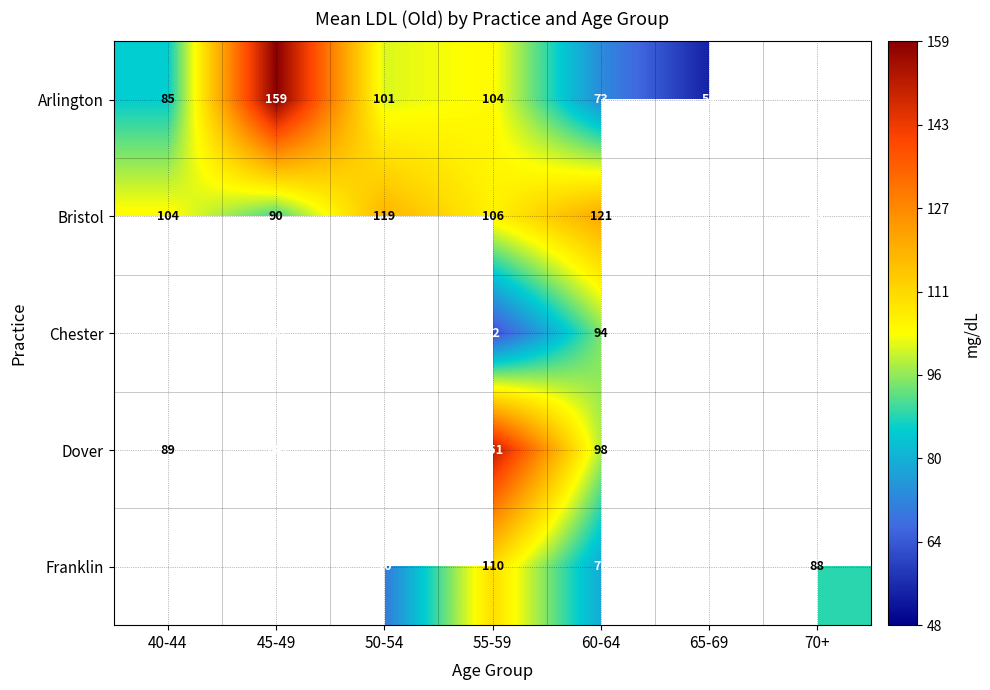

Is it true that Bristol equals 124.5 at 45-49?

False